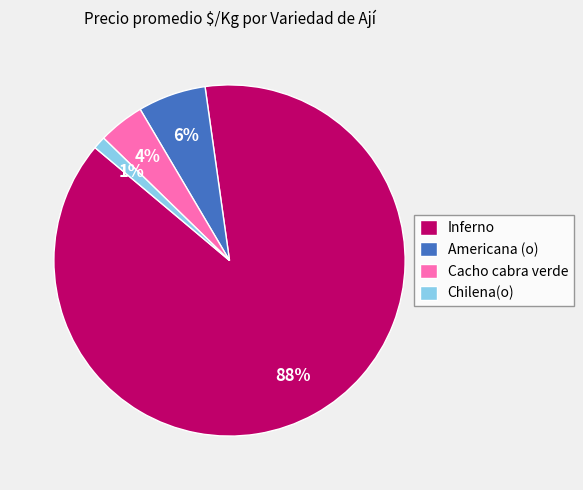

To the nearest percent, what portion does Chilena(o) represent?

1%